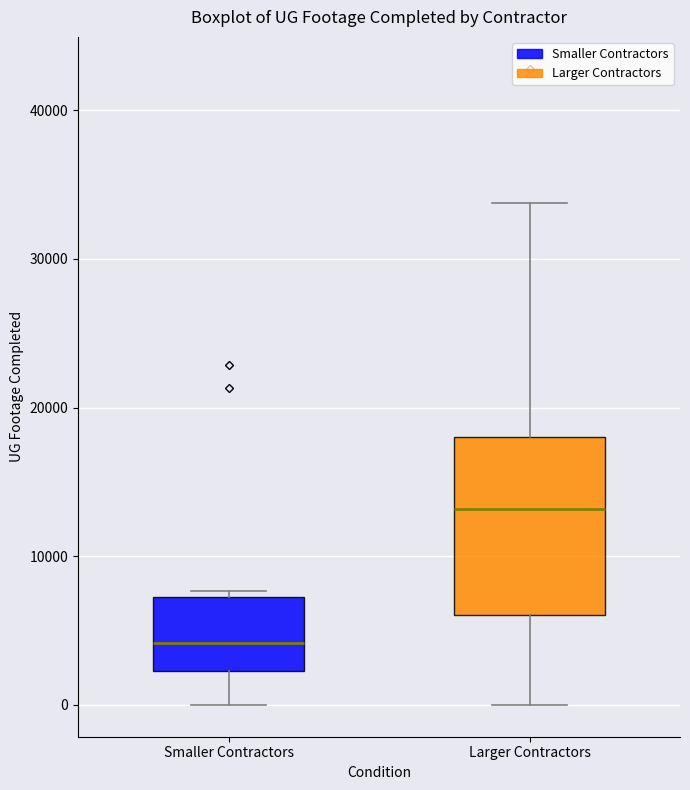

Reading left to right, transcribe this box plot: for each box, give where its median line is, the range the box spans, and where its two whiskers end, as read against the y-axis. The values are not printed on the chart, so give them approximately, as read against the axis.

Smaller Contractors: median 4000, box 2000 to 7000, whiskers 0 to 8000
Larger Contractors: median 13000, box 6000 to 18000, whiskers 0 to 34000